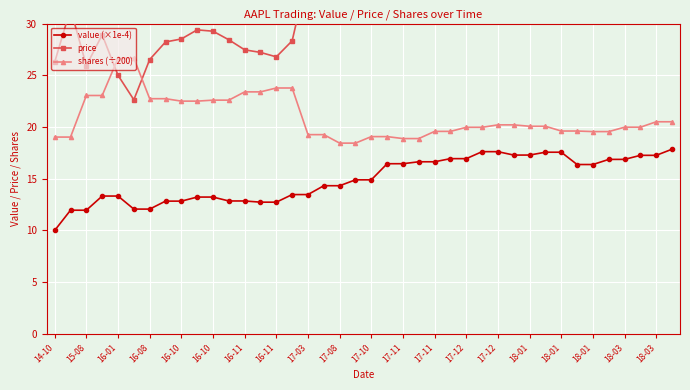

How many lines are shown in the chart?

3